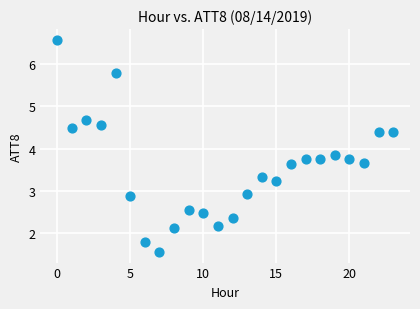

What is the range of Y values (max minus min)?

5.0